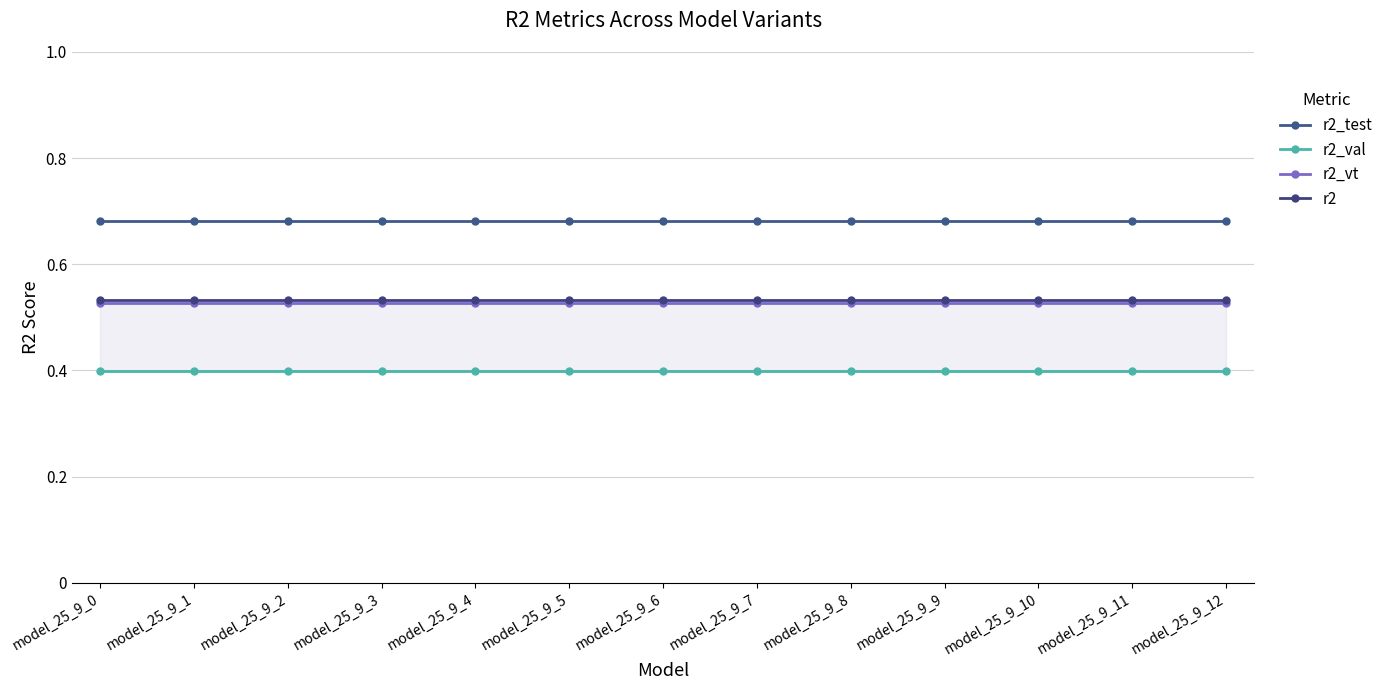

Does the chart display data point markers on the line(s)?

Yes